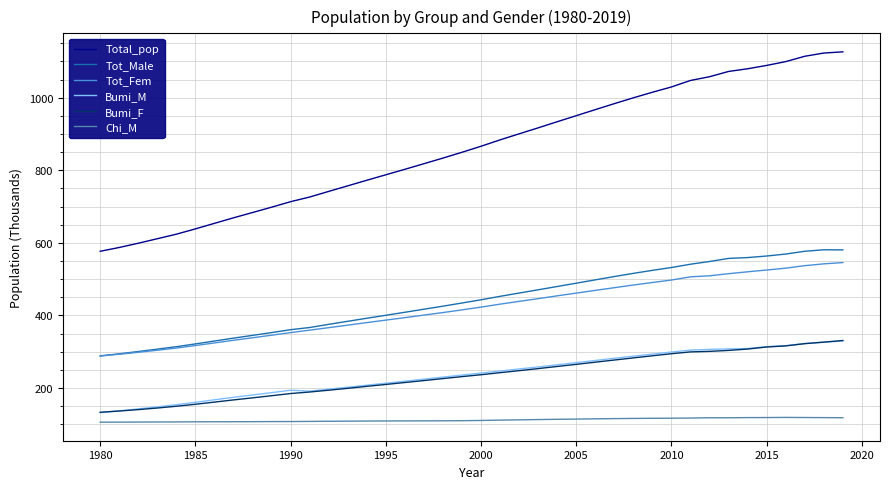

What is the maximum value shown in the chart?

1126.2